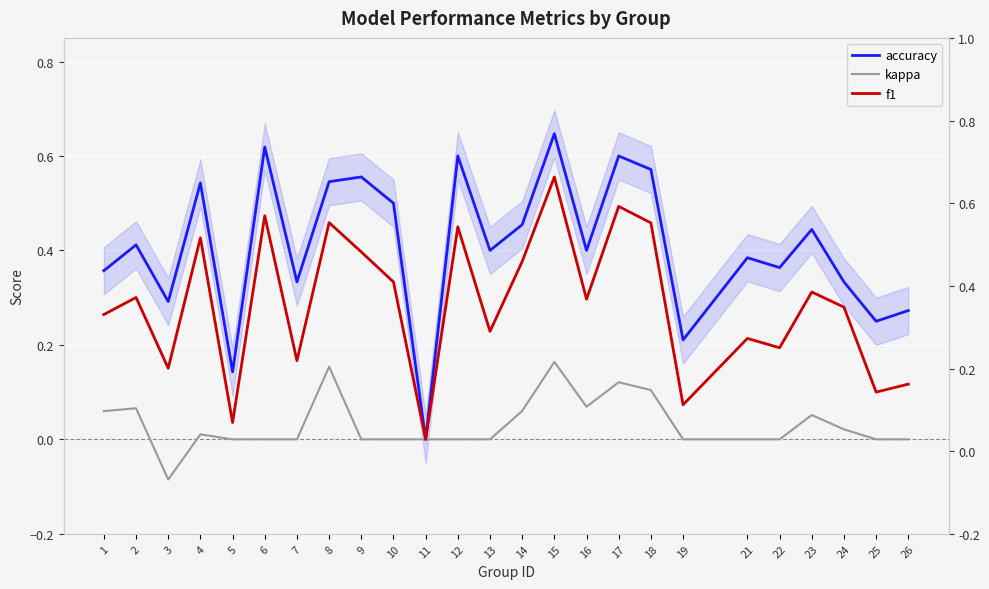

Between 3 and 12, which is larger?

12